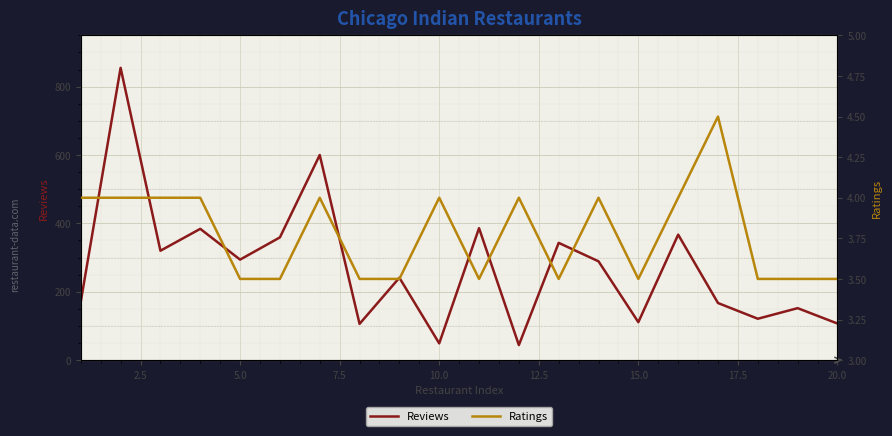

How many Ratings values are between 3 and 4?

19